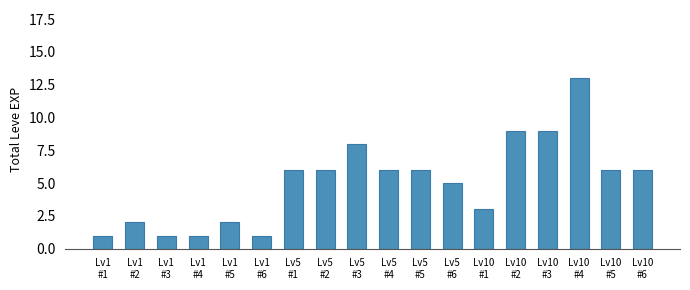

What is the sum of all values?

91